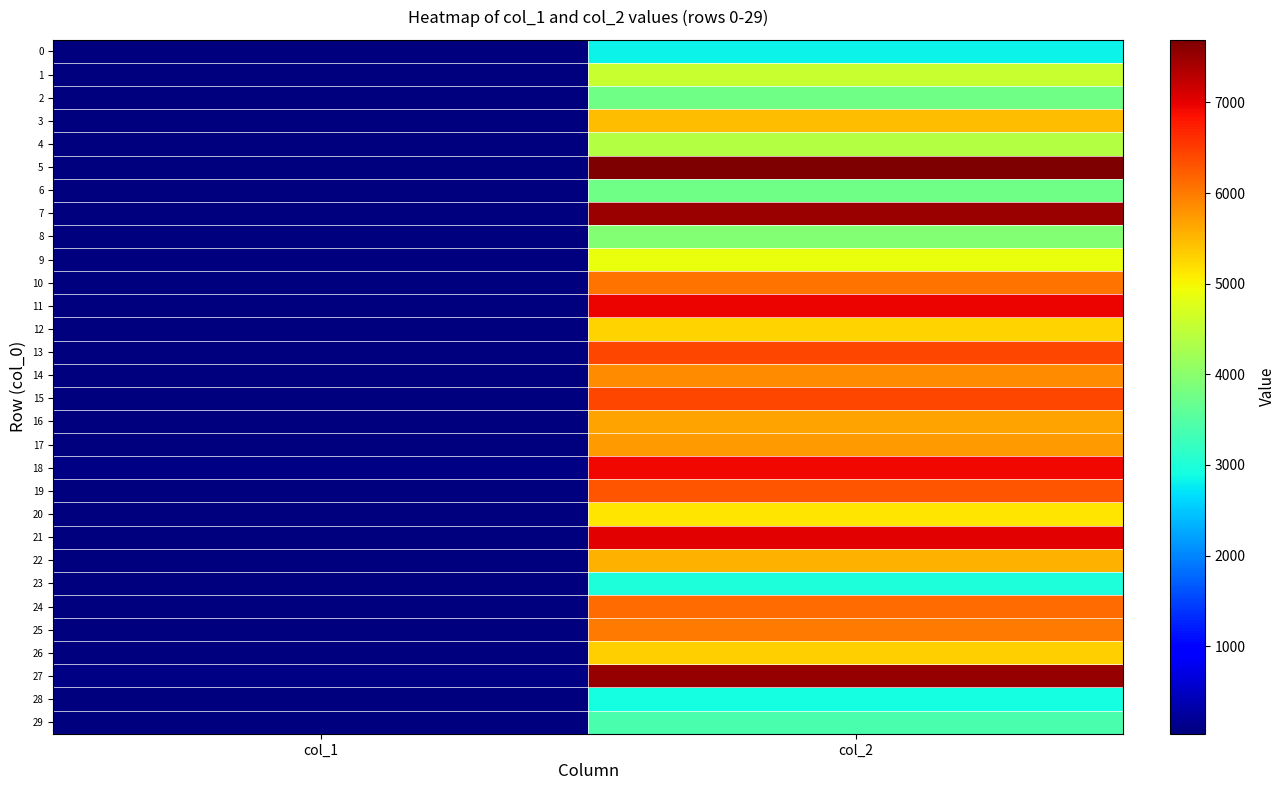

Reading right to left, list all the values displayed in this chart.

0: col_2=2824	col_1=42
1: col_2=4573	col_1=52
2: col_2=3760	col_1=49
3: col_2=5467	col_1=60
4: col_2=4392	col_1=44
5: col_2=7691	col_1=59
6: col_2=3756	col_1=43
7: col_2=7511	col_1=56
8: col_2=3939	col_1=44
9: col_2=4893	col_1=52
10: col_2=6049	col_1=56
11: col_2=6956	col_1=53
12: col_2=5276	col_1=50
13: col_2=6411	col_1=55
14: col_2=5848	col_1=62
15: col_2=6418	col_1=50
16: col_2=5657	col_1=57
17: col_2=5735	col_1=49
18: col_2=6924	col_1=66
19: col_2=6303	col_1=54
20: col_2=5128	col_1=46
21: col_2=7010	col_1=62
22: col_2=5543	col_1=49
23: col_2=2989	col_1=33
24: col_2=6127	col_1=50
25: col_2=5988	col_1=50
26: col_2=5298	col_1=44
27: col_2=7526	col_1=66
28: col_2=2934	col_1=45
29: col_2=3384	col_1=46